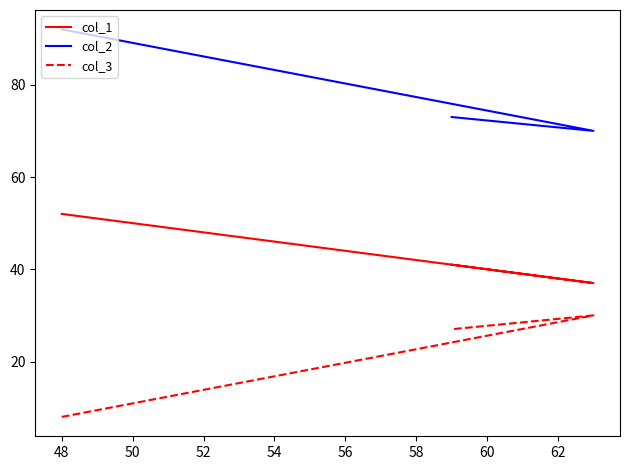

Does the chart have visible grid lines?

No